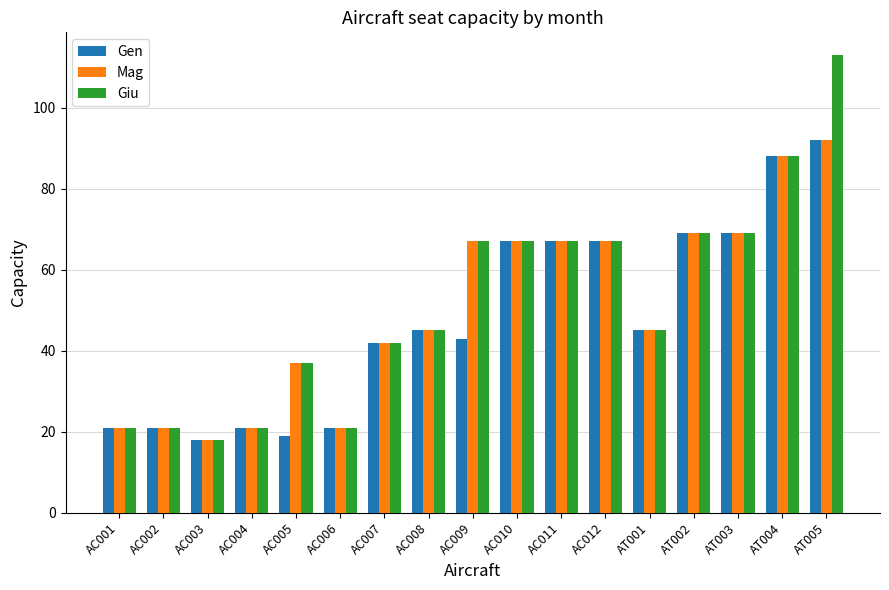

What is the difference between the maximum and minimum values in the Gen series?

74